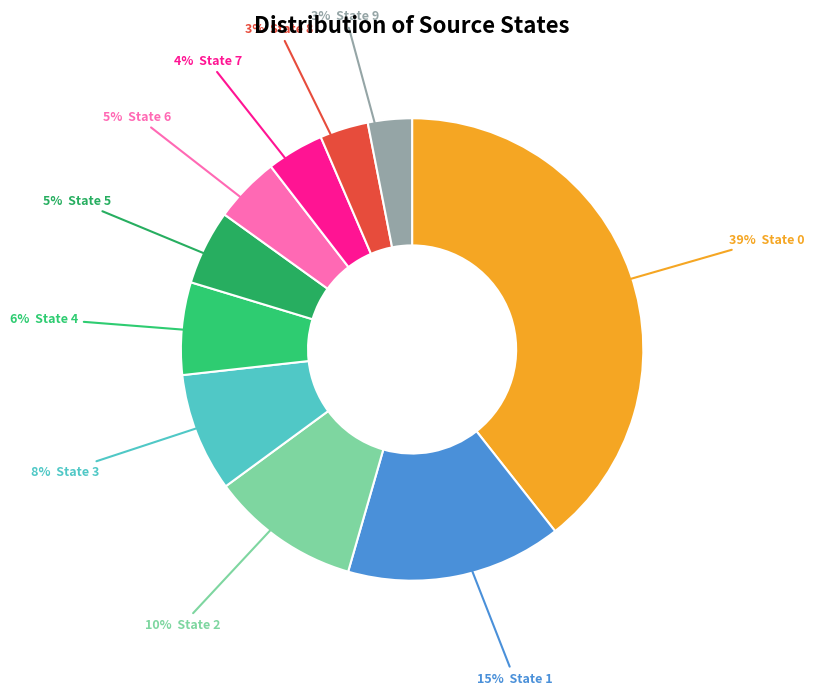

Does any single category account for the majority?

No